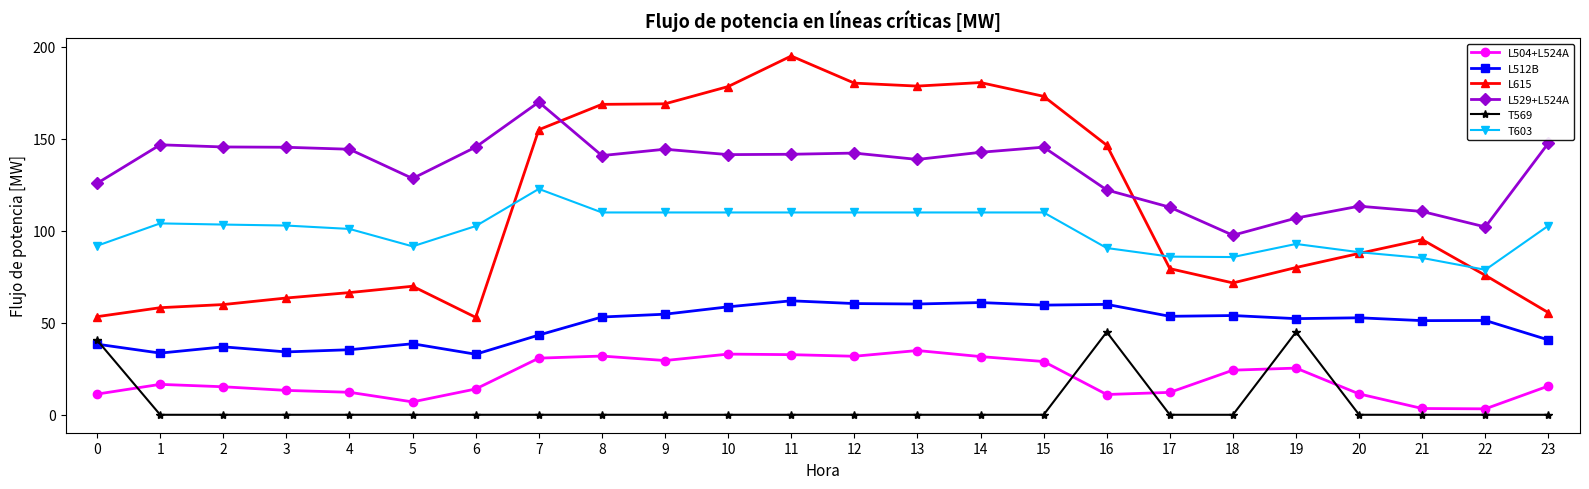

List the series in order of their peak value, highest first.

L615, L529+L524A, T603, L512B, T569, L504+L524A